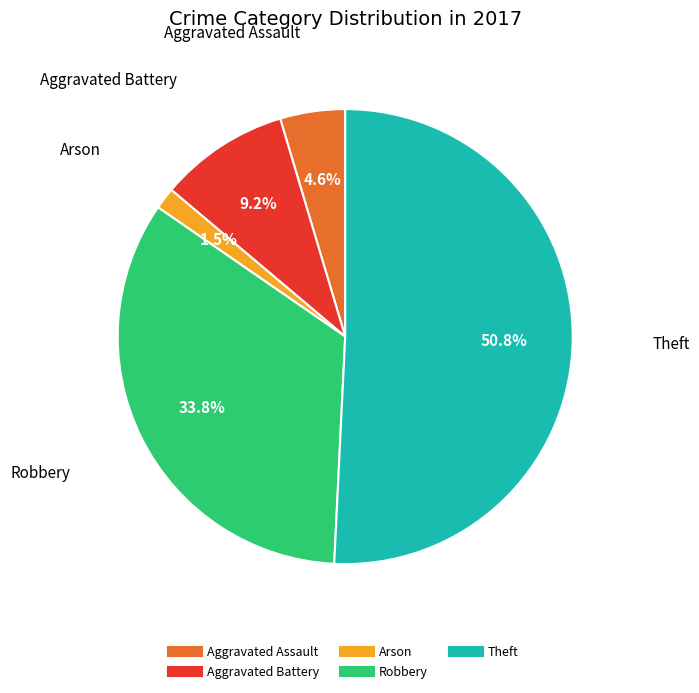

Does Aggravated Battery represent more than half of the total?

No